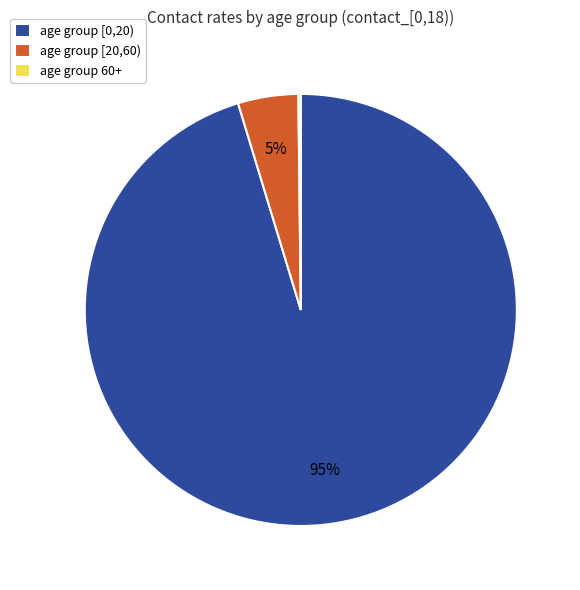

Is it true that age group [0,20) is 90% of the pie?

False